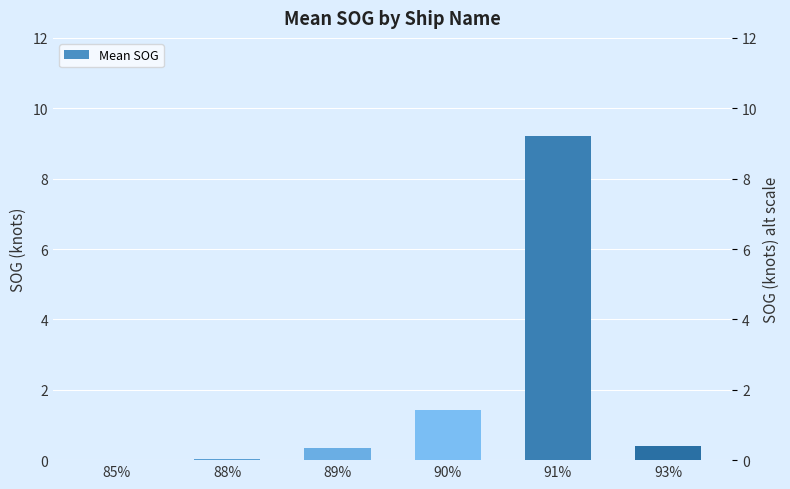

What position from the left is 85%?

1